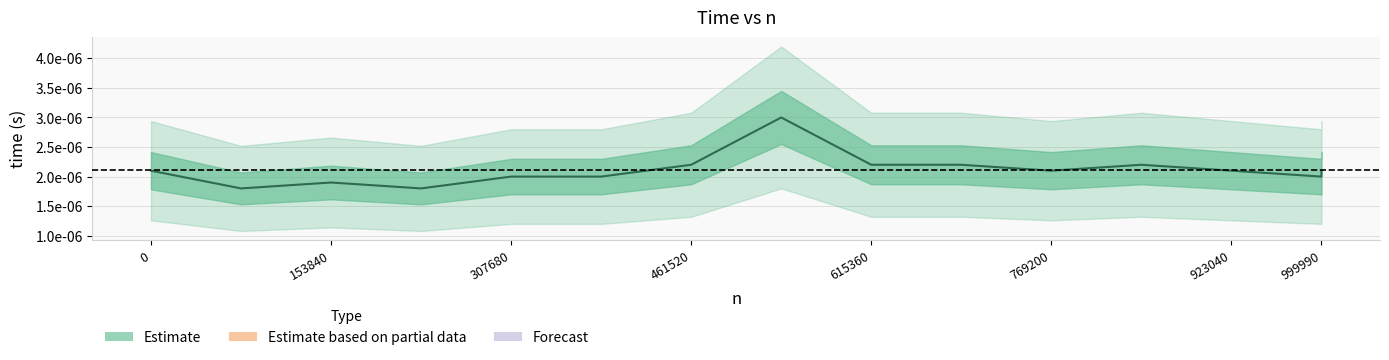

How many distinct data groups are displayed?

1